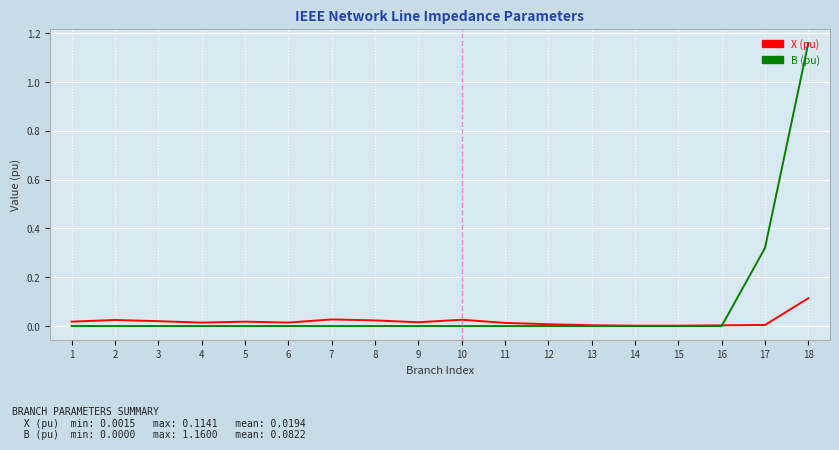

Is the value of B (pu) at 13 greater than the value of X (pu) at 10?

No